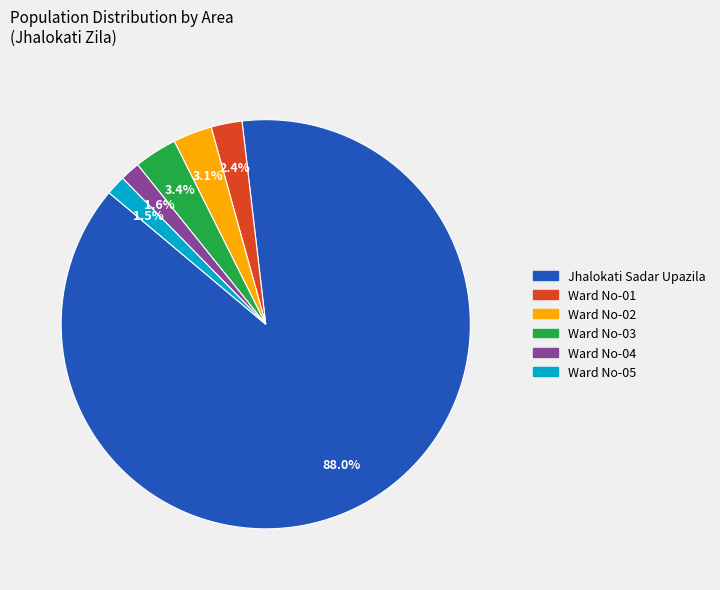

What is the largest slice in the pie chart?

Jhalokati Sadar Upazila